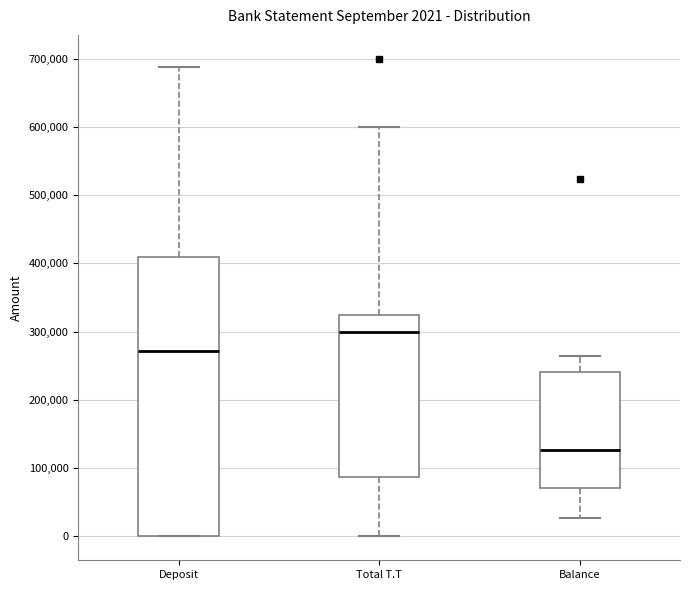

Comparing the boxes themselves (not the whiskers), which one is the tallest?

Deposit